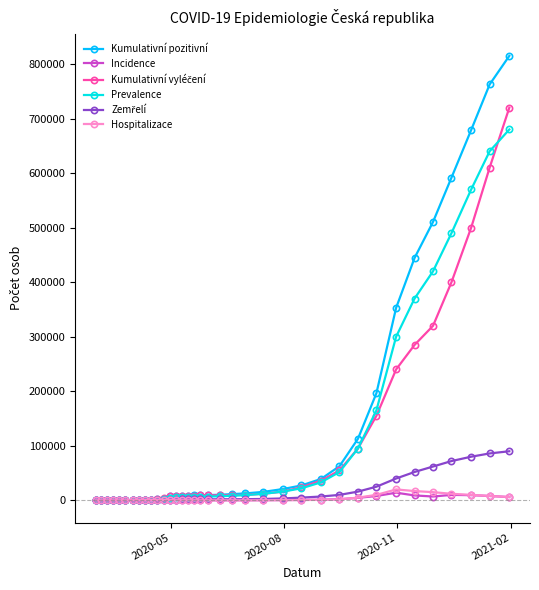

At how many categories does at least one series exceed 122894?

8